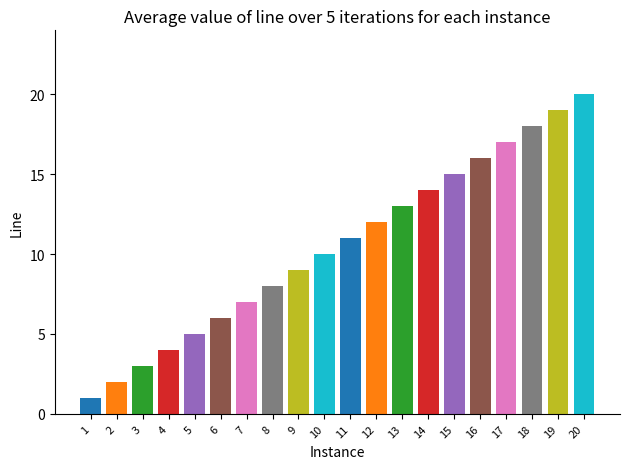

What is the change in value from 10 to 15?

+5